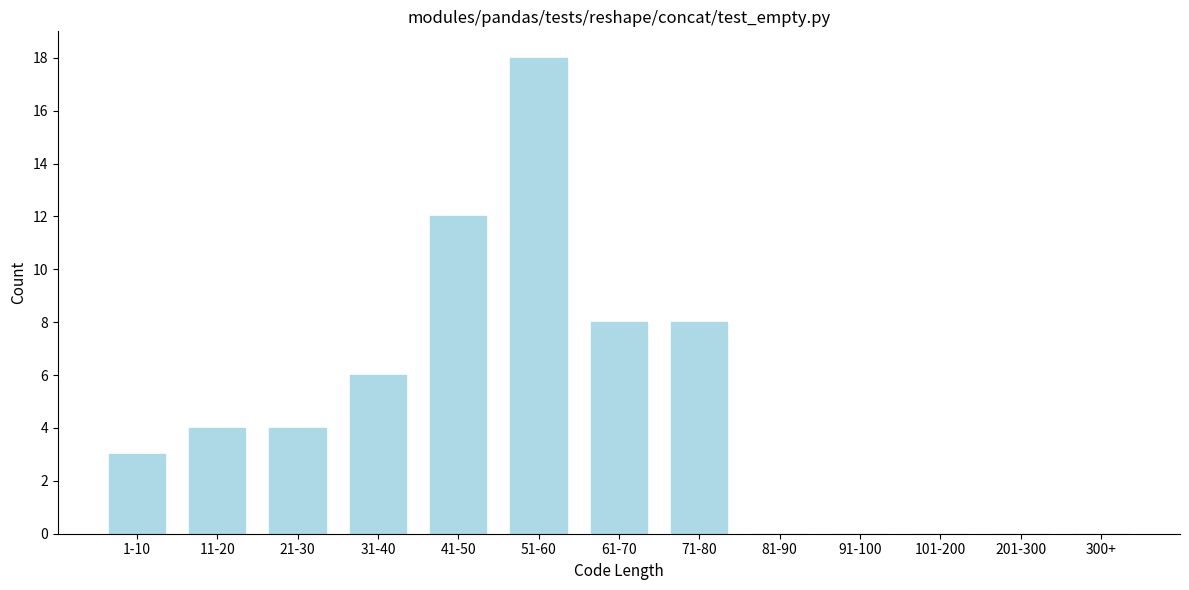

Reading left to right, list all the values displayed in this chart.

1-10=3	11-20=4	21-30=4	31-40=6	41-50=12	51-60=18	61-70=8	71-80=8	81-90=0	91-100=0	101-200=0	201-300=0	300+=0